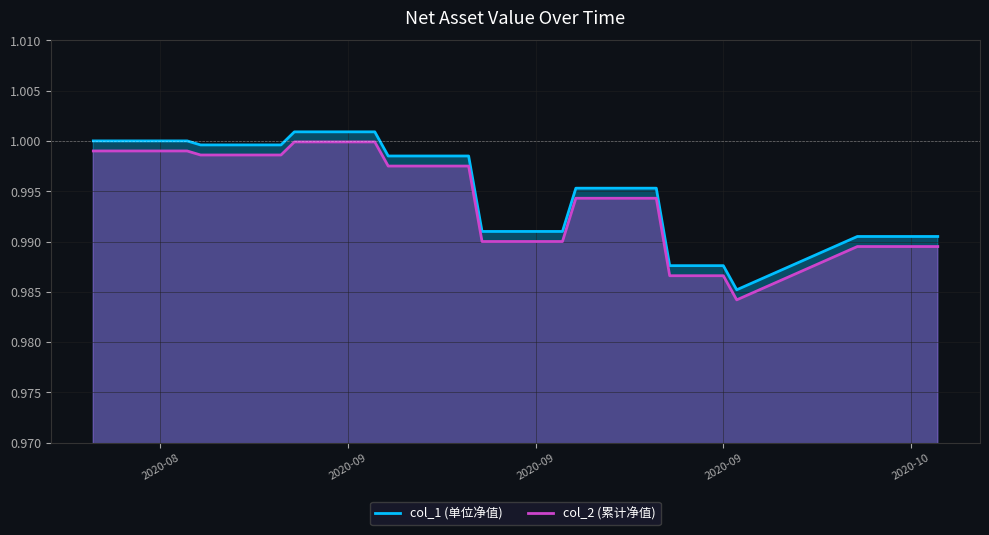

True or false: col_2 has a value of 1.4 at 2020-08-28.

False